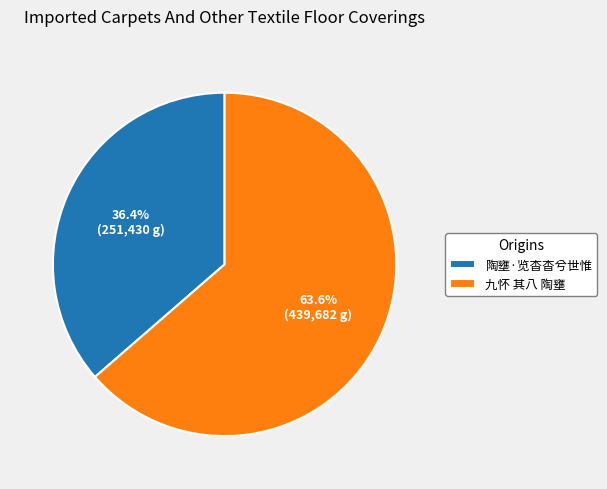

What is the ratio of the value at 陶壅·览杳杳兮世惟 to the value at 九怀 其八 陶壅?

0.6